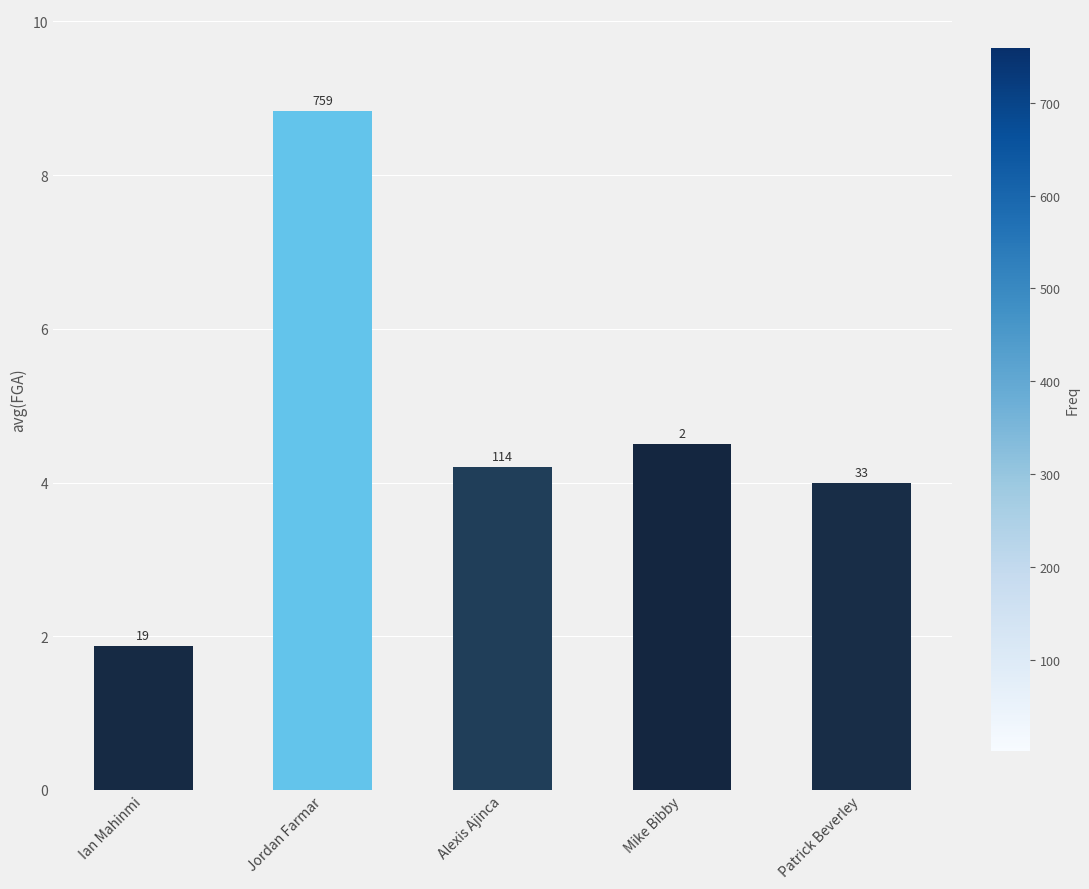

Does the chart contain stacked bars?

No